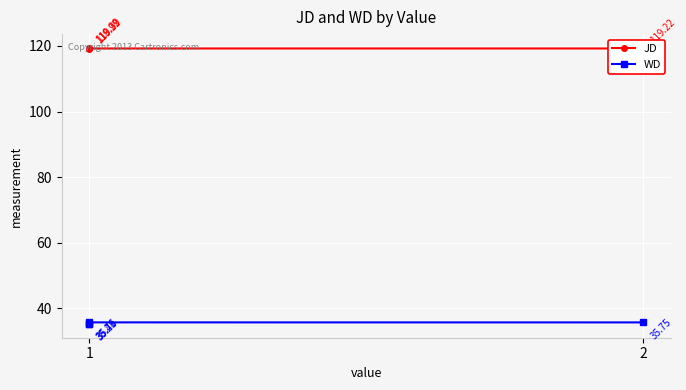

List the series in order of their overall mean, lowest first.

WD, JD